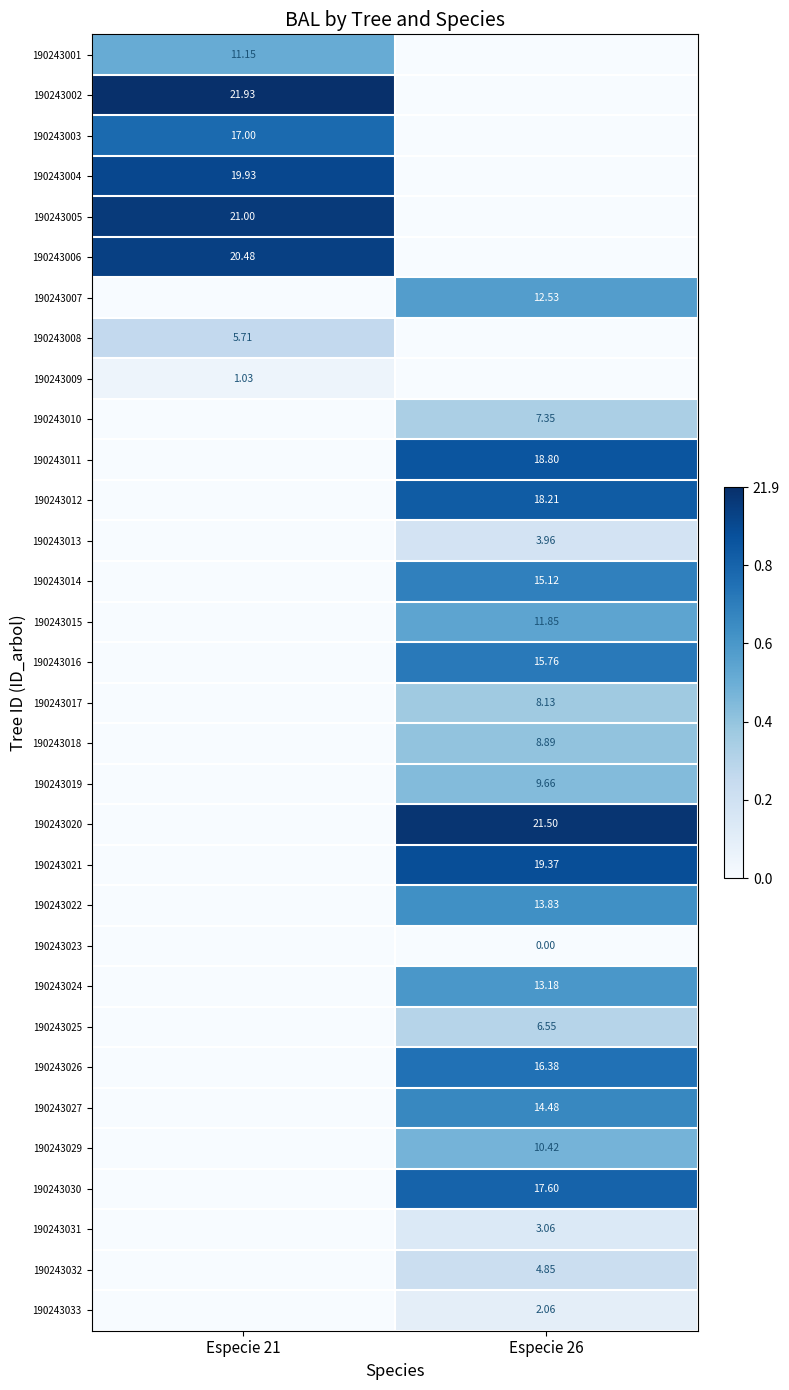

Is the value of 190243018 at Especie 26 greater than the value of 190243030 at Especie 26?

No